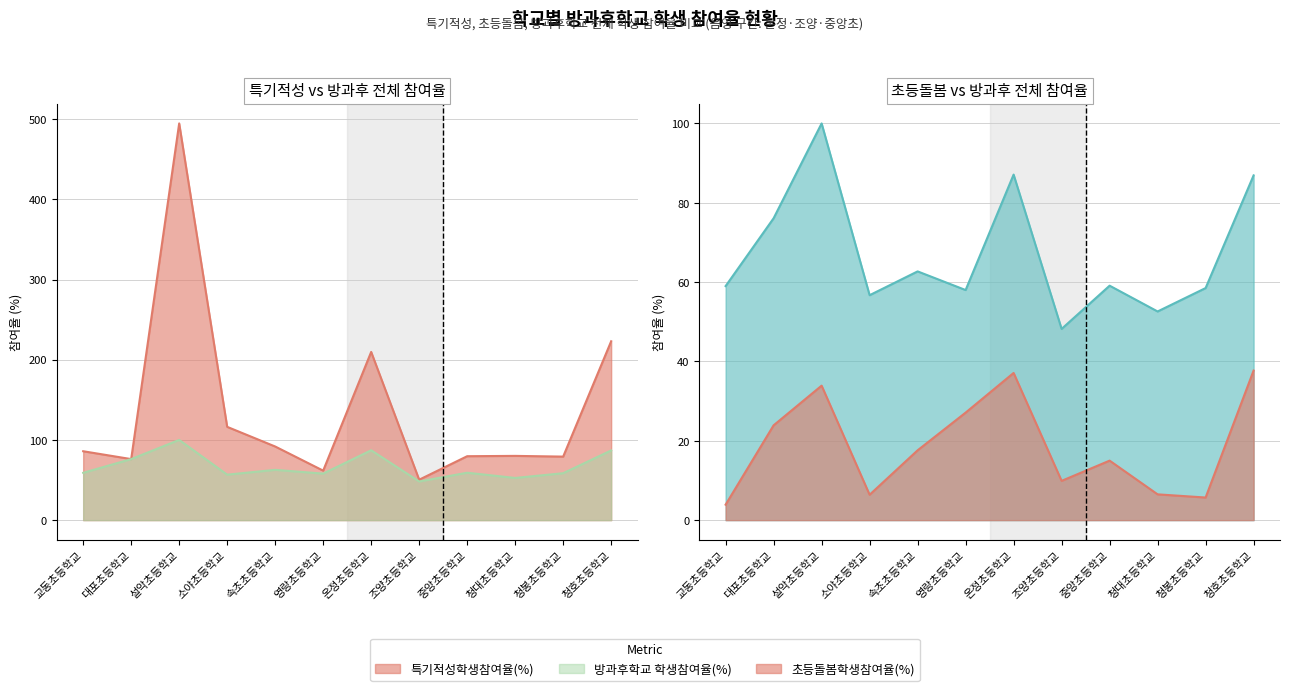

Rank the series at 중앙초등학교 from lowest to highest value.

초등돌봄학생참여율(%), 방과후학교 학생참여율(%), 특기적성학생참여율(%)